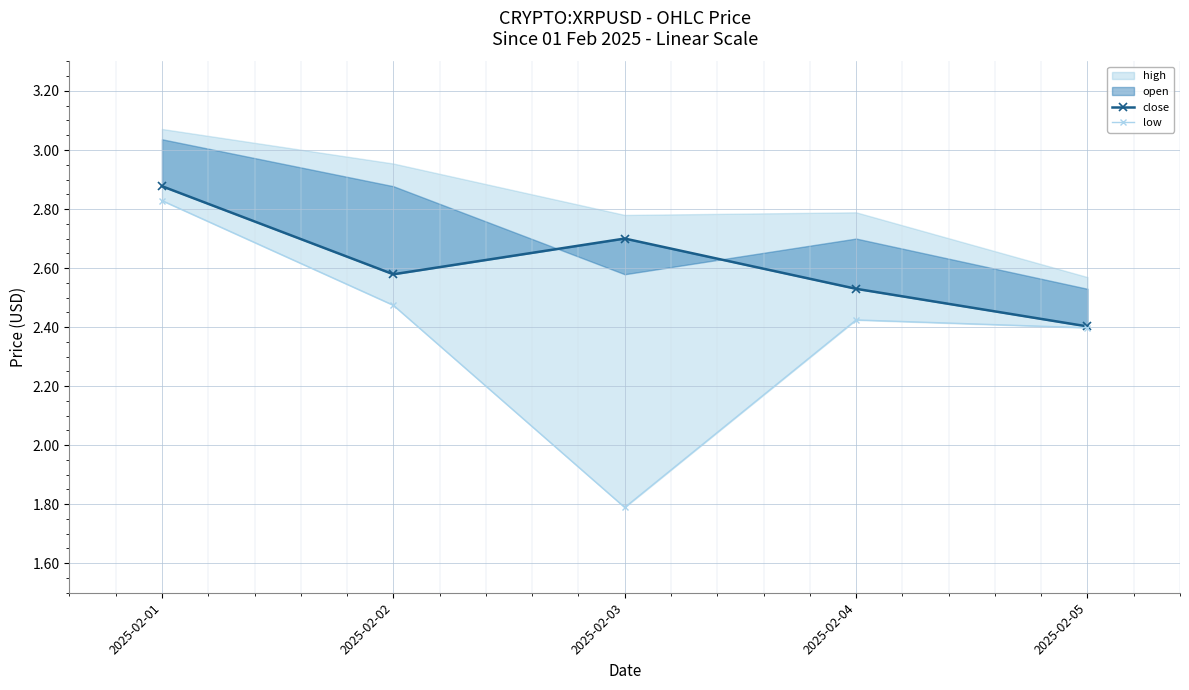

What is the average value of the low series?

2.4